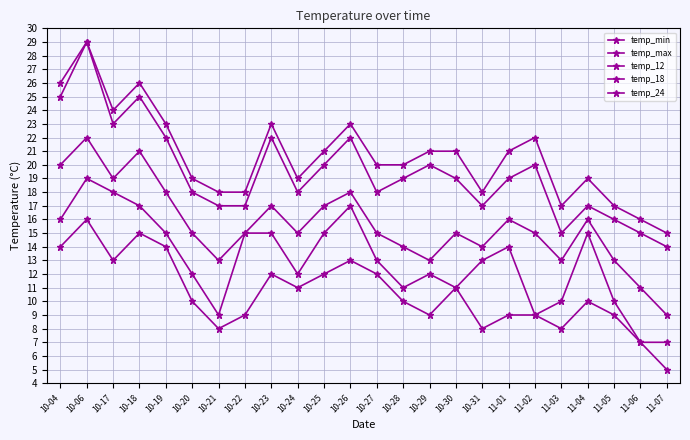

How many interior local peaks does the temp_max series have?

6